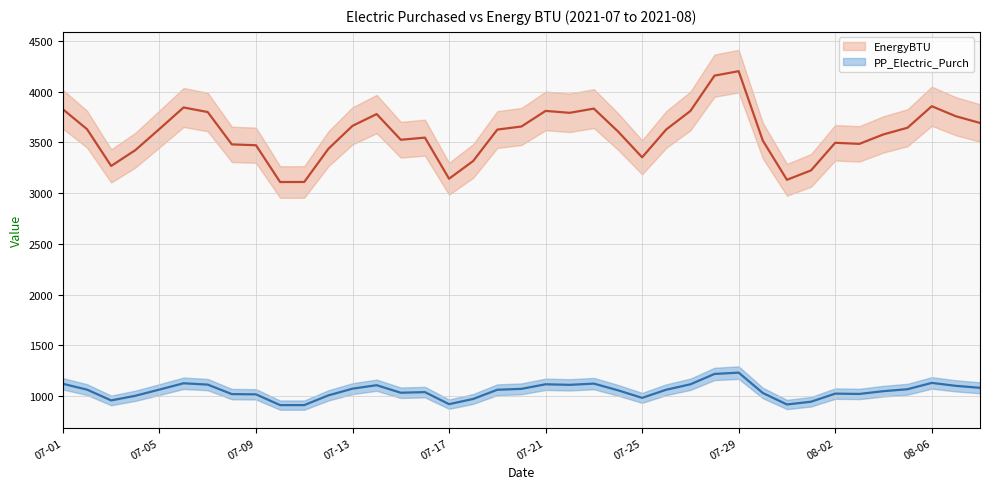

What is the lowest value of the PP_Electric_Purch series?

911.3